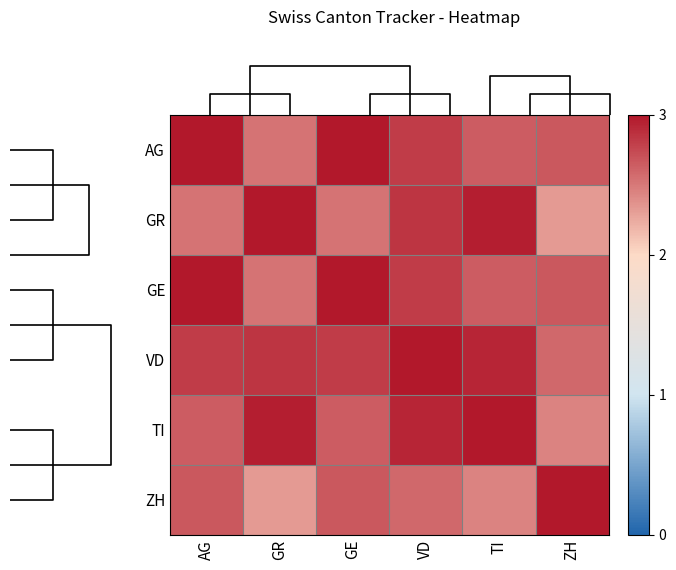

Rank the series by their maximum value, from lowest to highest.

GR, VD, TI, AG, GE, ZH